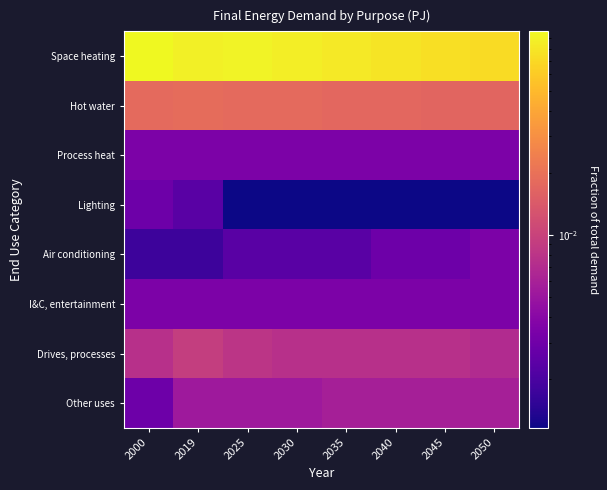

Which series has the largest total across all categories?

Space heating